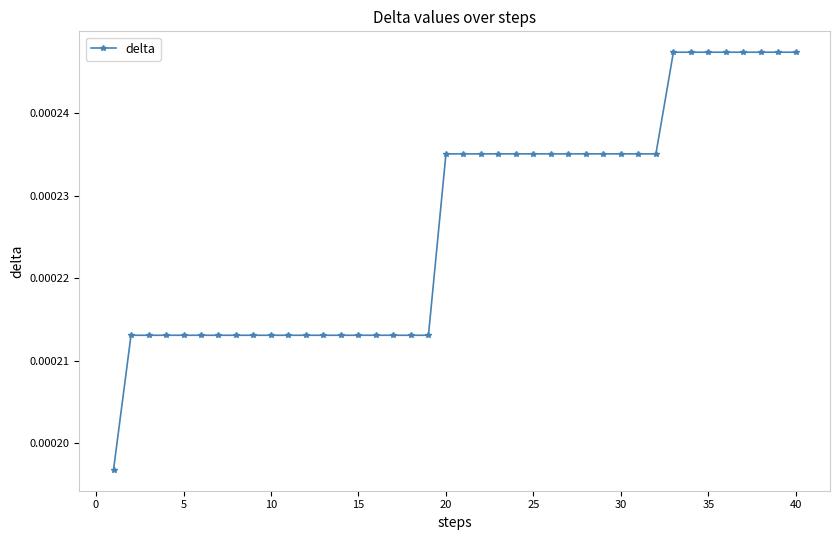

How many values are between 0 and 1?

40